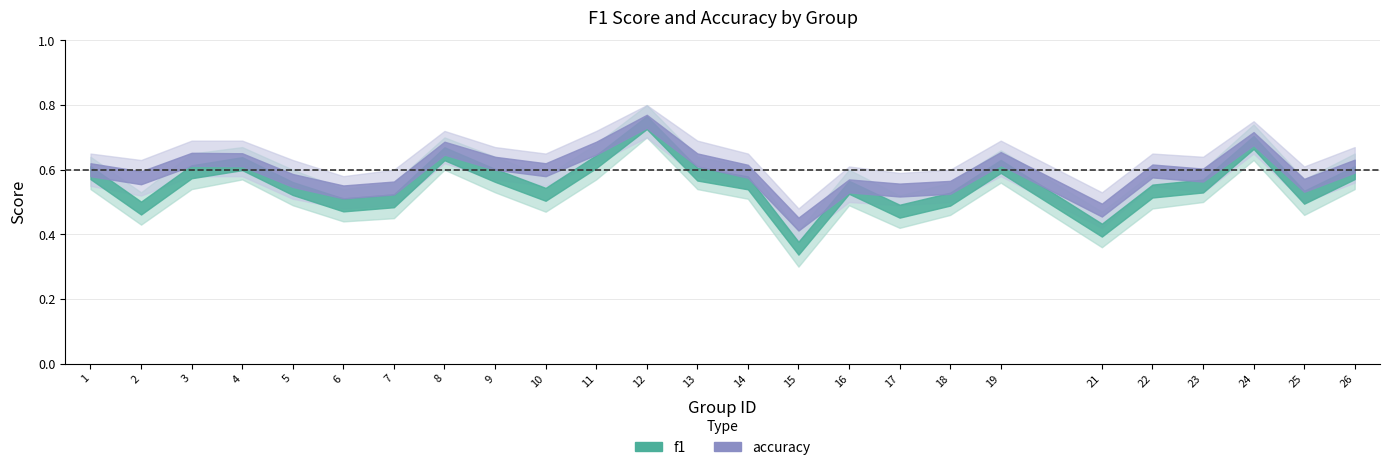

What is the difference between the second highest and minimum values in the accuracy series?

0.3